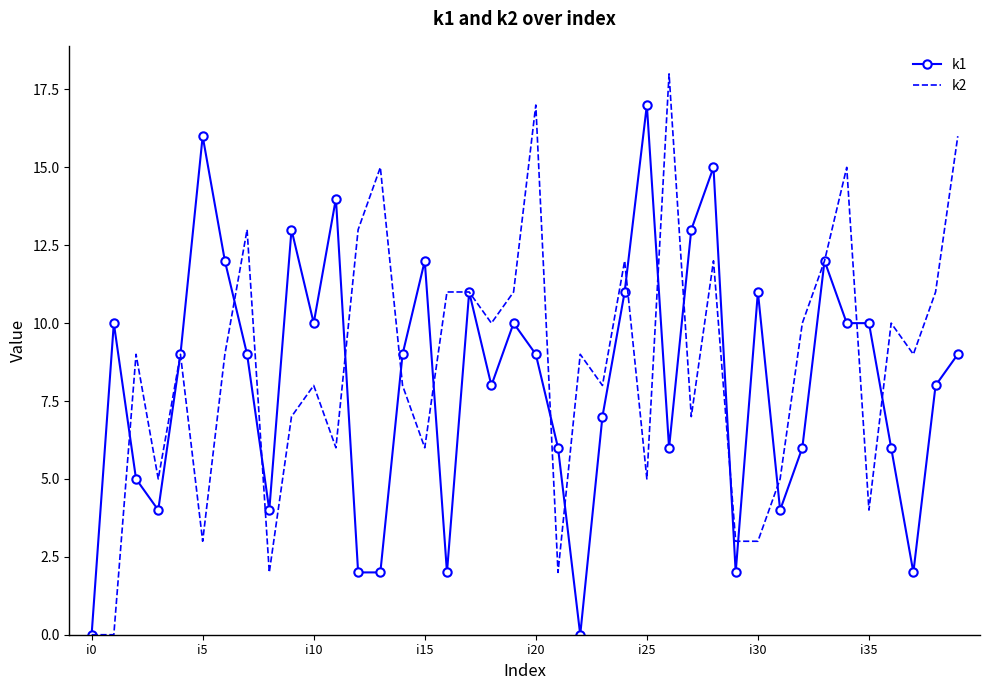

Rank the series by their maximum value, from lowest to highest.

k1, k2